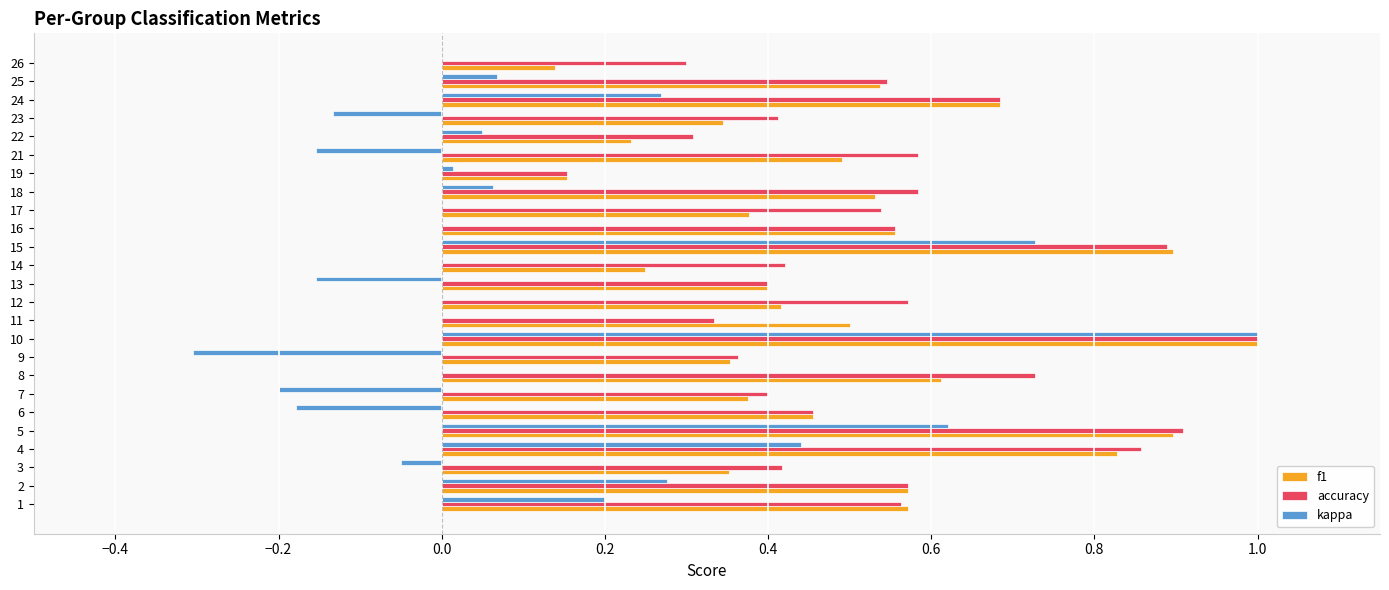

How many series are shown in this chart?

3